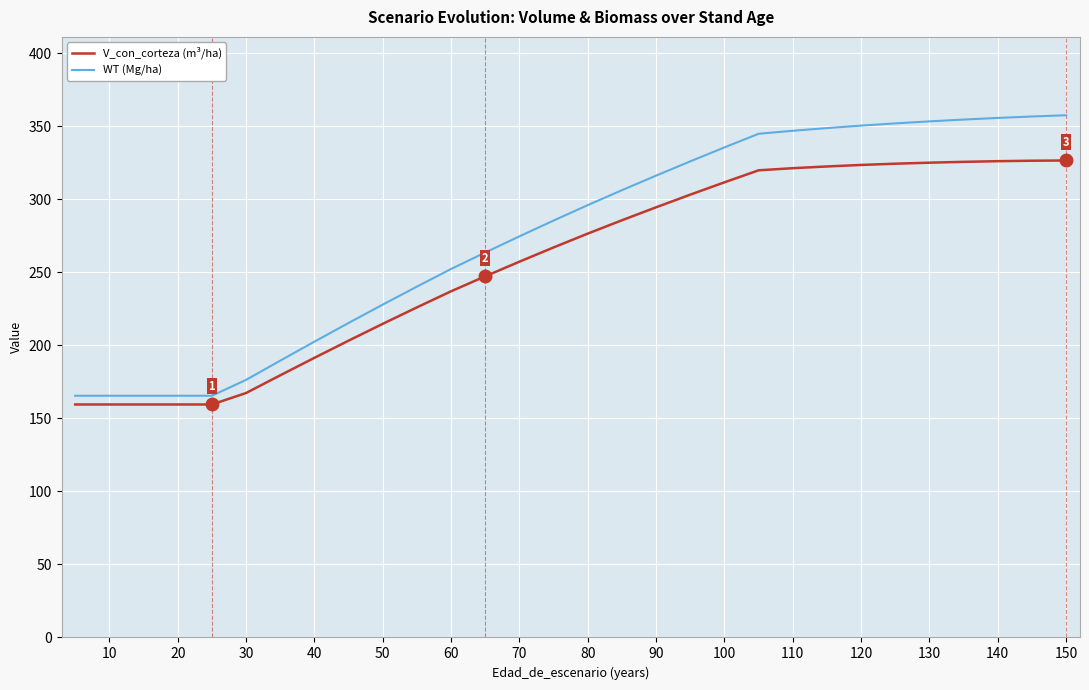

Which series has the largest total across all categories?

WT (Mg/ha)